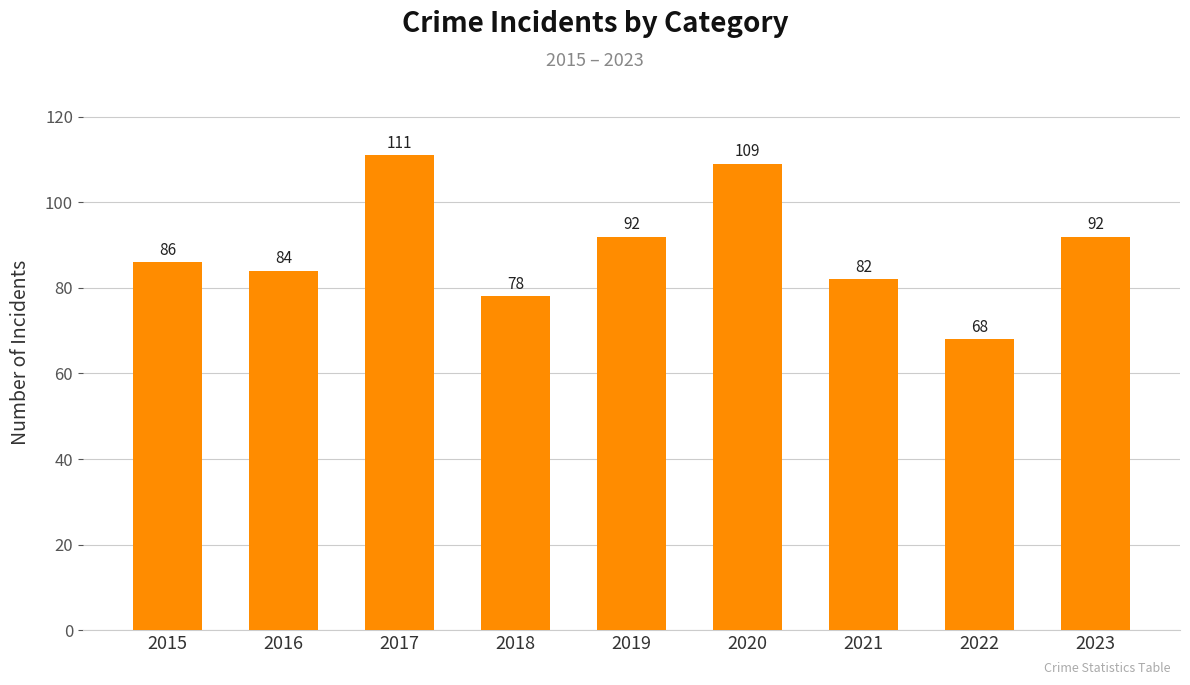

What is the difference between the maximum and minimum values?

43